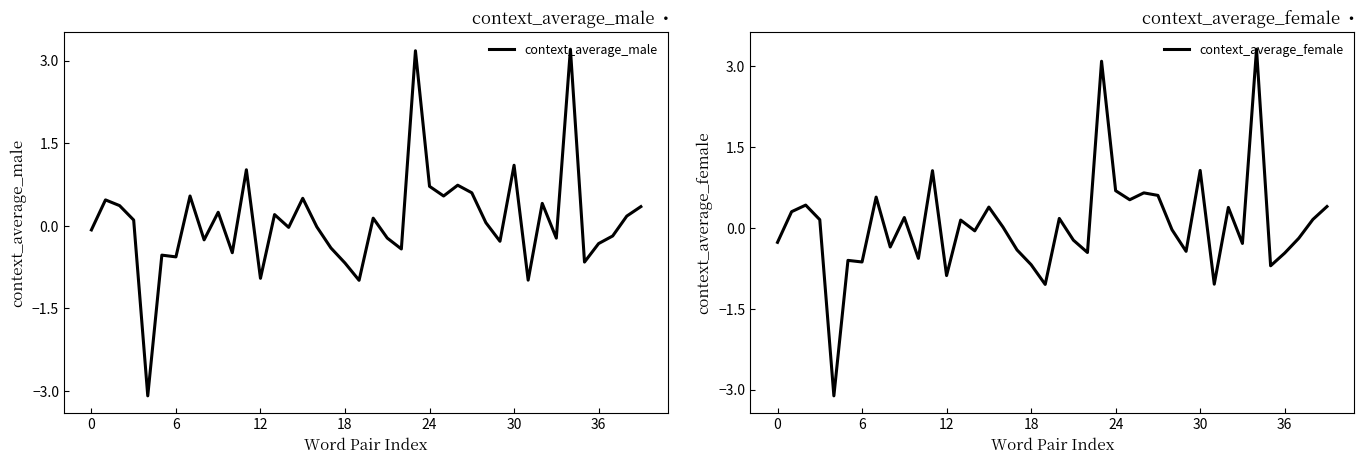

What is the lowest value of the context_average_male series?

-3.1